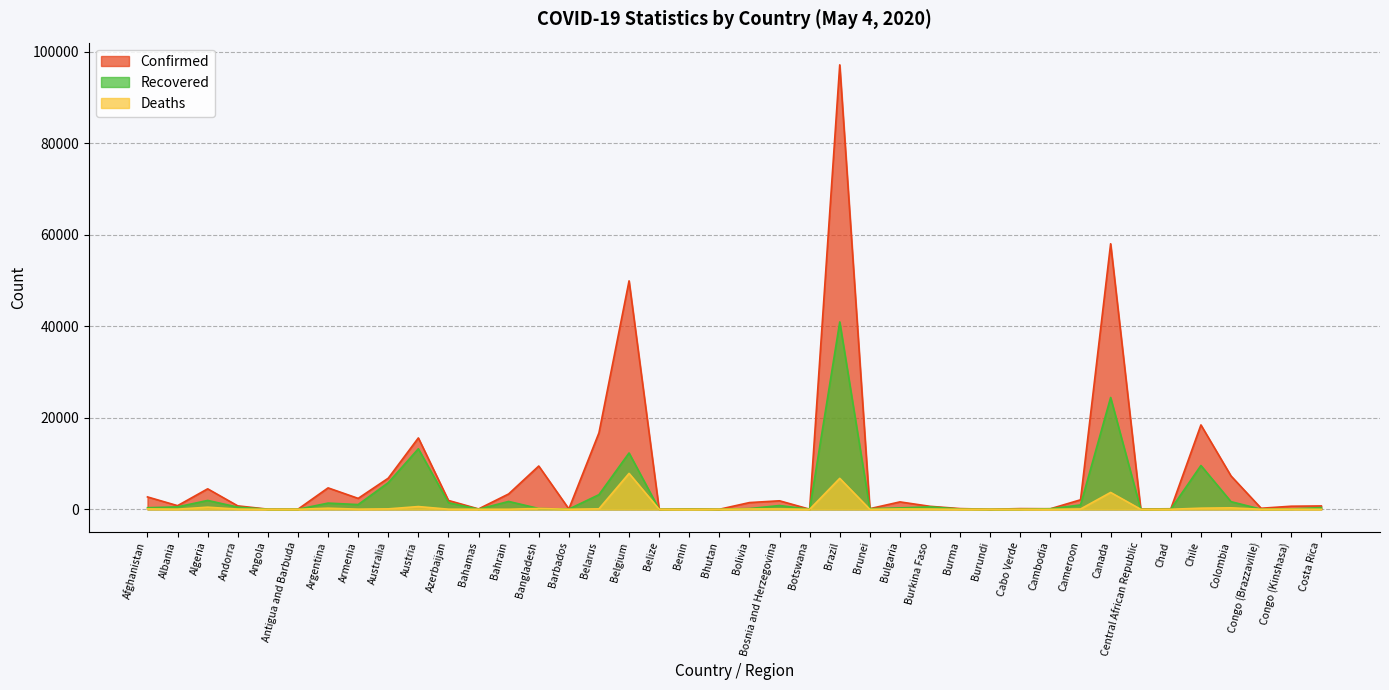

What is the average value of the Deaths series?

530